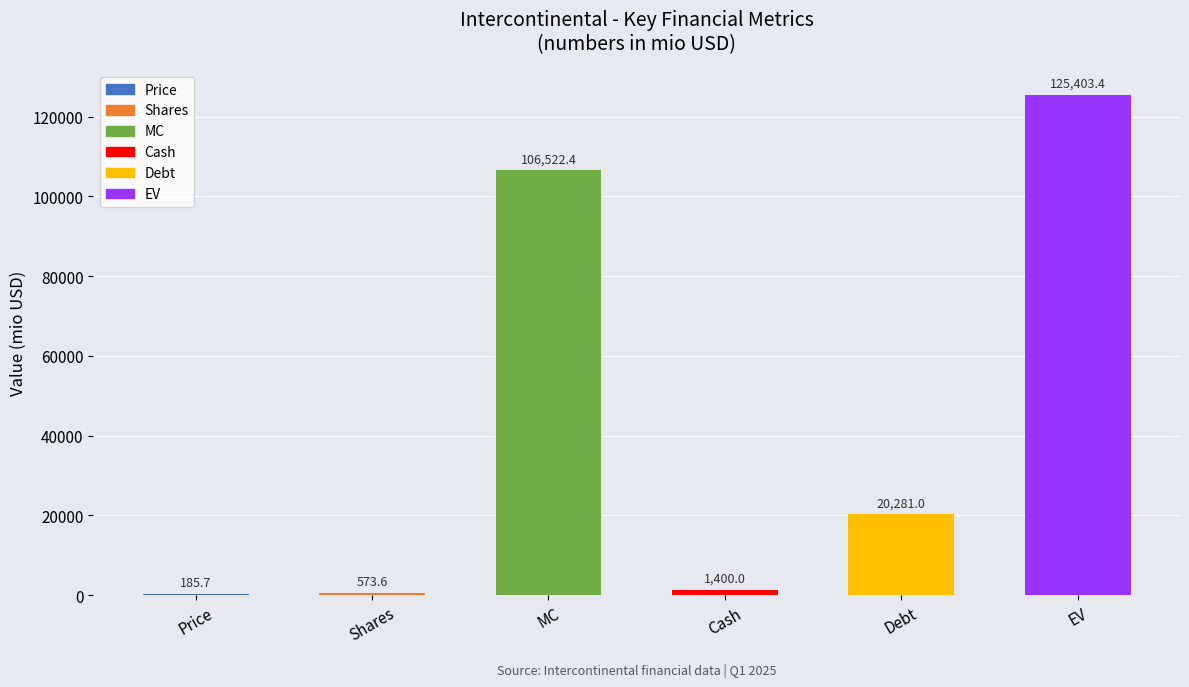

Which has a higher value, Cash or Shares?

Cash